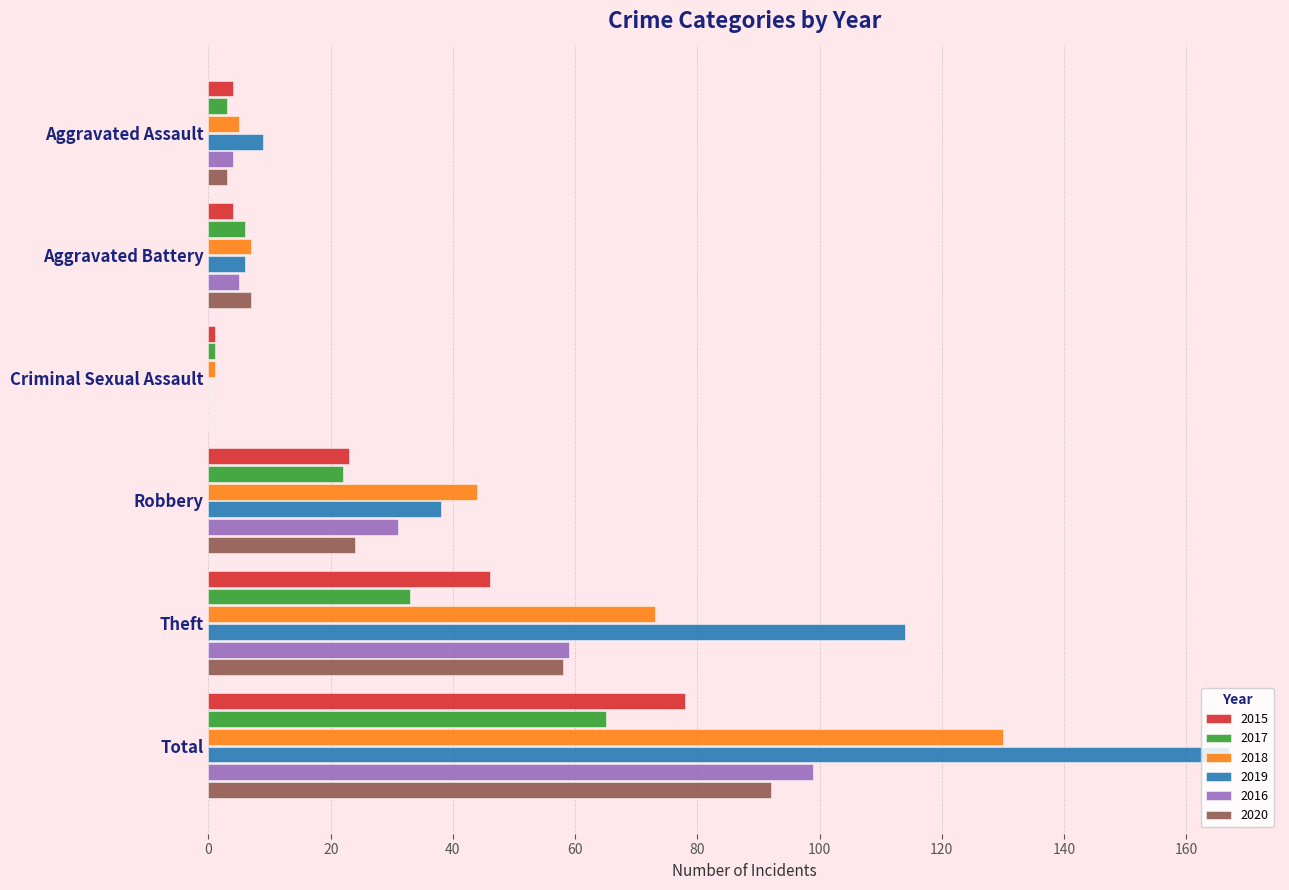

True or false: 2019 has a value of 67 at Robbery.

False